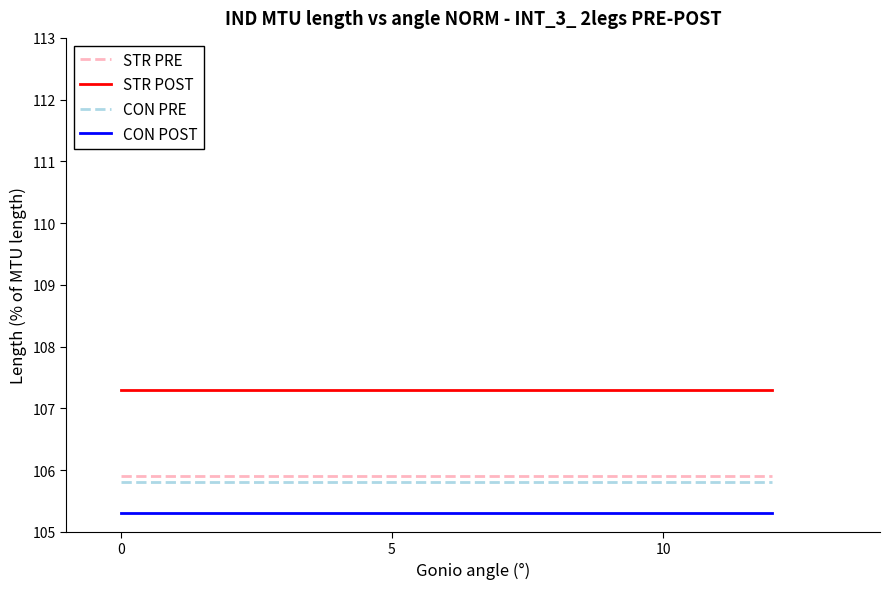

What is the smallest value displayed?

105.3